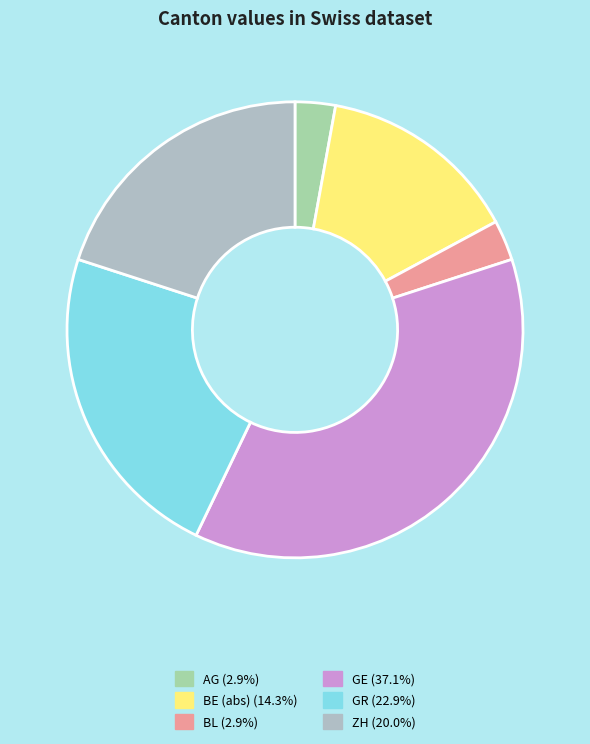

Does GR account for over 50% of the chart?

No